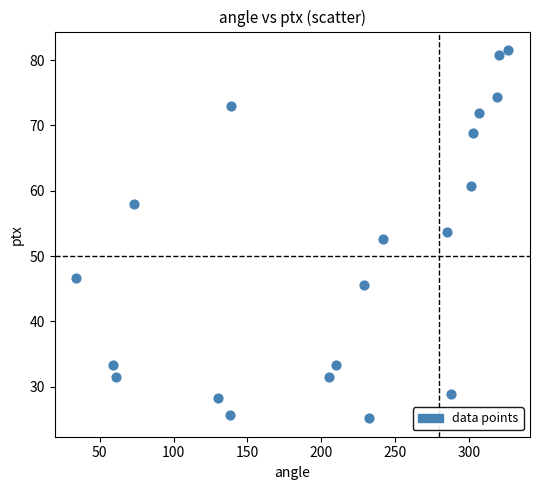

What is the range of X values (max minus min)?

292.6